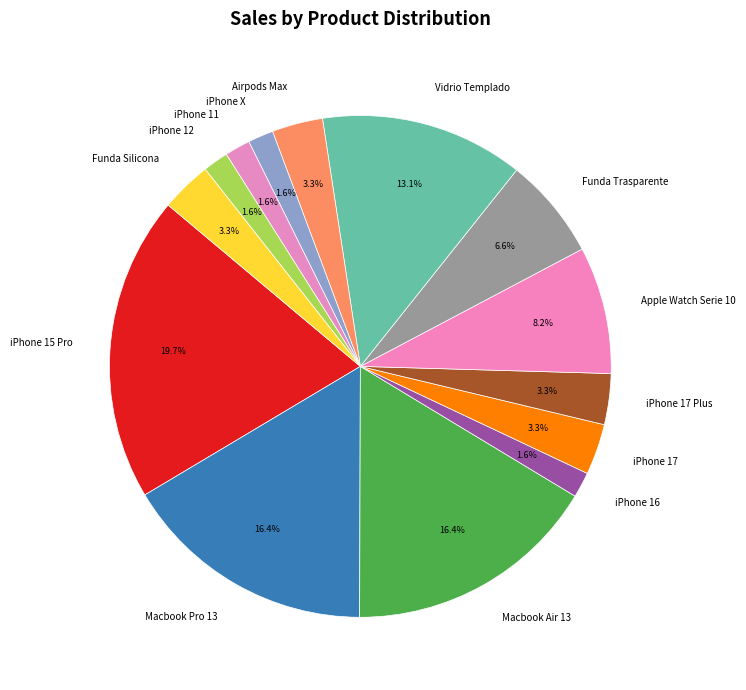

Is it true that Funda Trasparente is 18% of the pie?

False